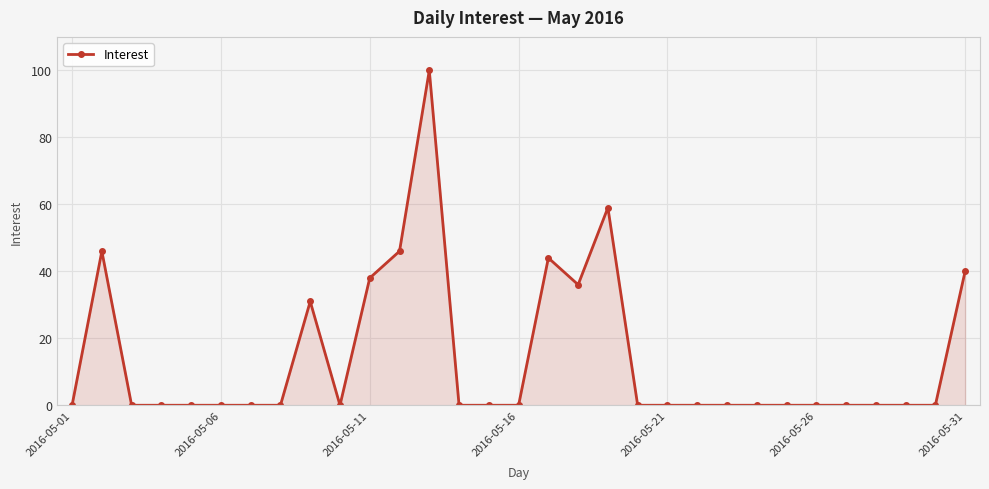

What is the greatest value displayed?

100